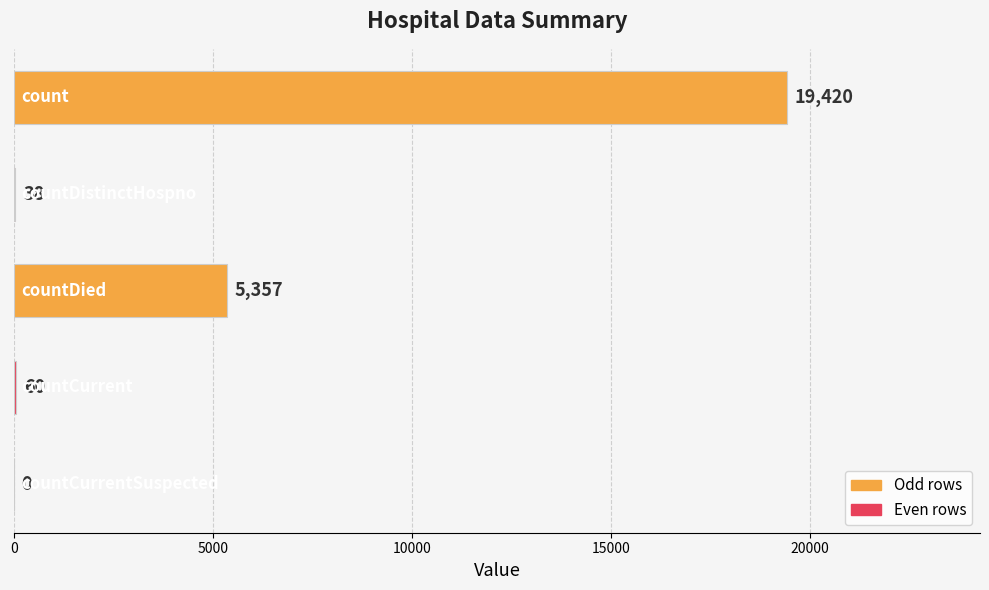

What is the maximum value shown in the chart?

19420